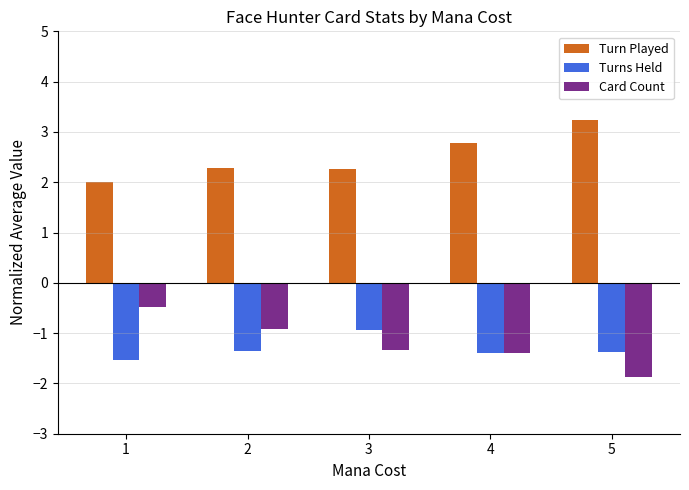

Is the value of Turn Played at 5 greater than the value of Turns Held at 2?

Yes